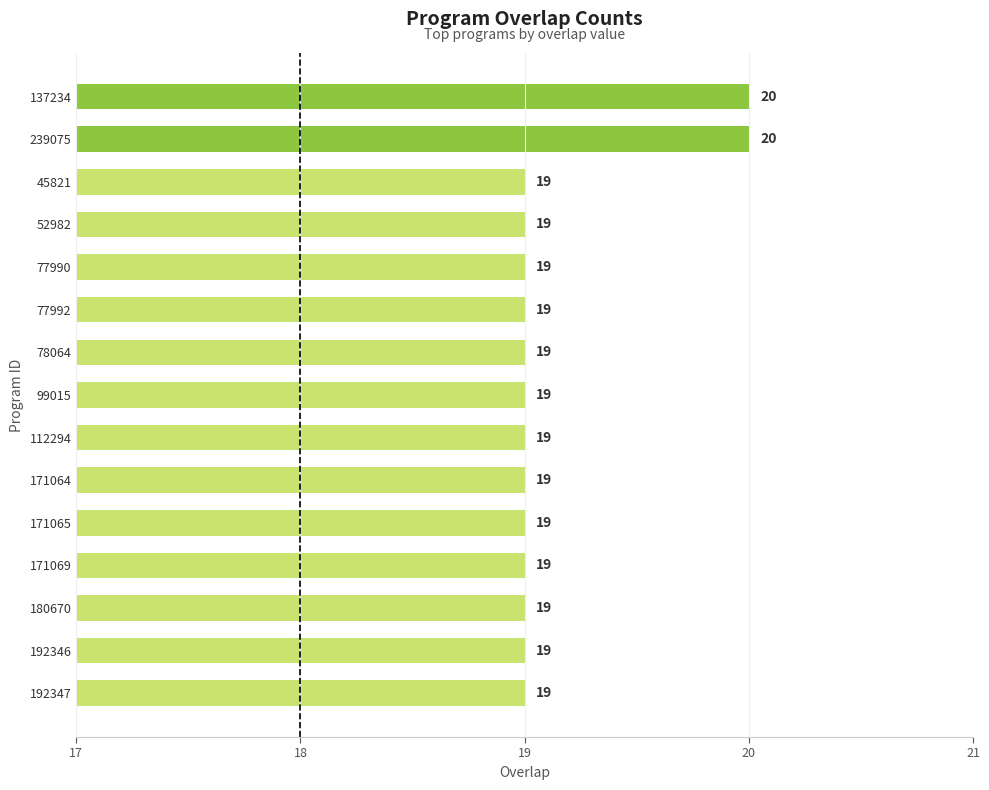

What is the minimum value shown in the chart?

19